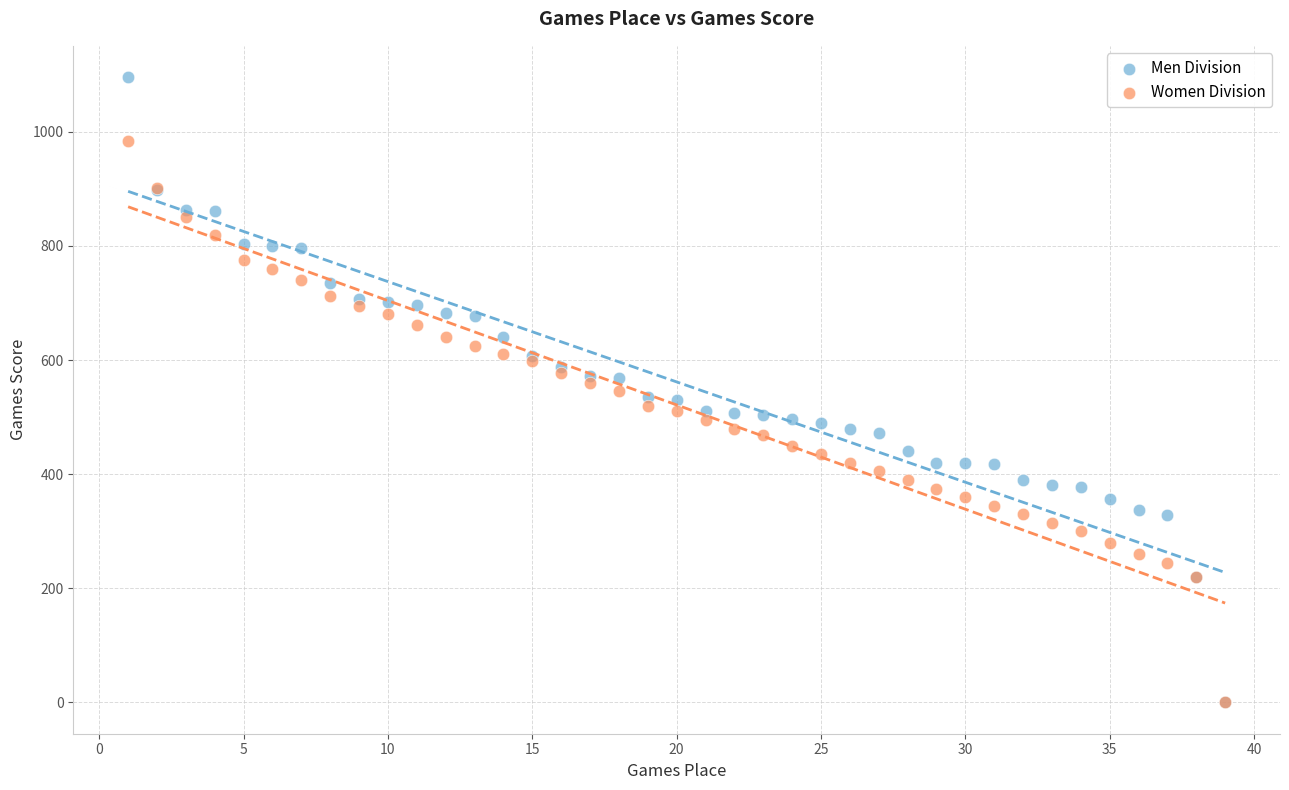

Which series has the widest spread of Y values?

Men Division